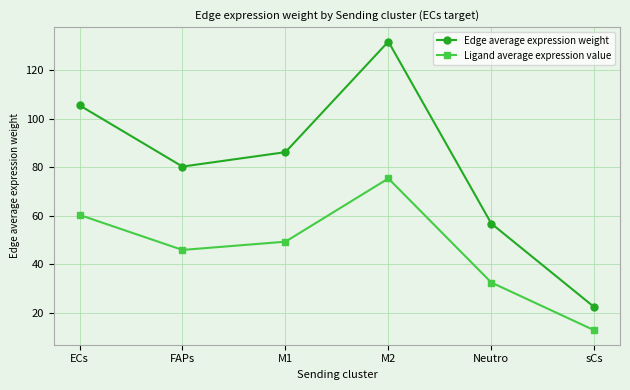

Which series has the largest range (max minus min)?

Edge average expression weight